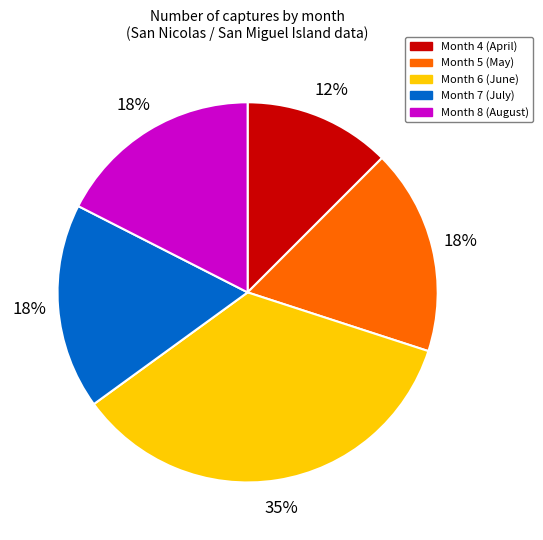

To the nearest percent, what portion does Month 4 (April) represent?

13%